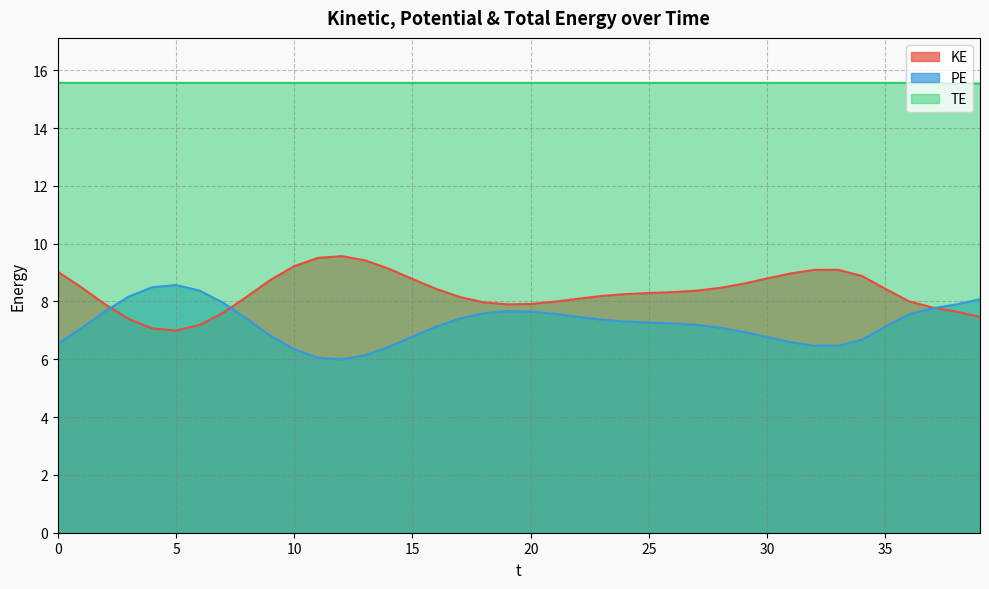

At how many categories does at least one series exceed 14?

40